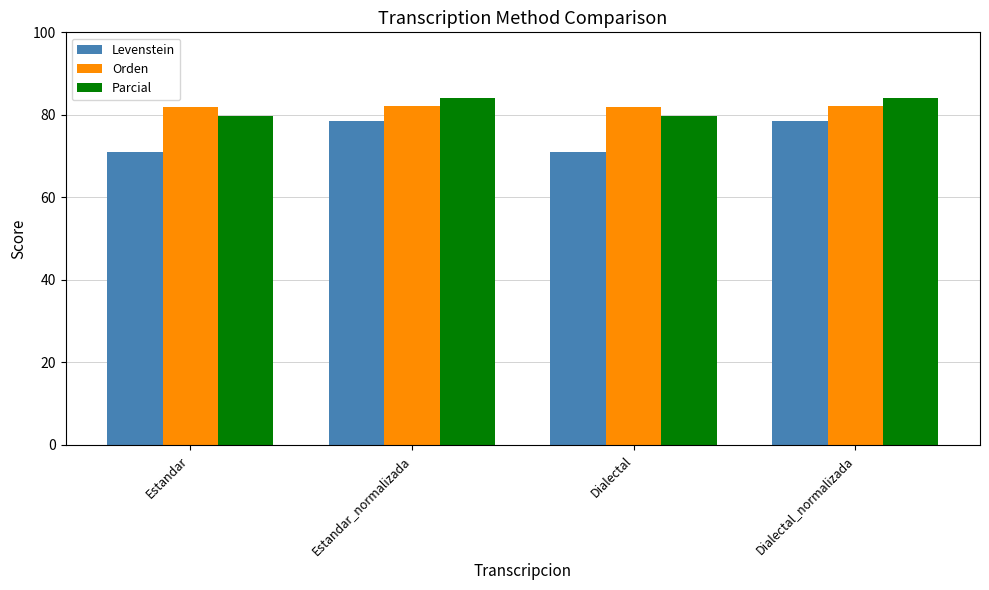

What is the label of the 4th bar from the left?

Dialectal_normalizada